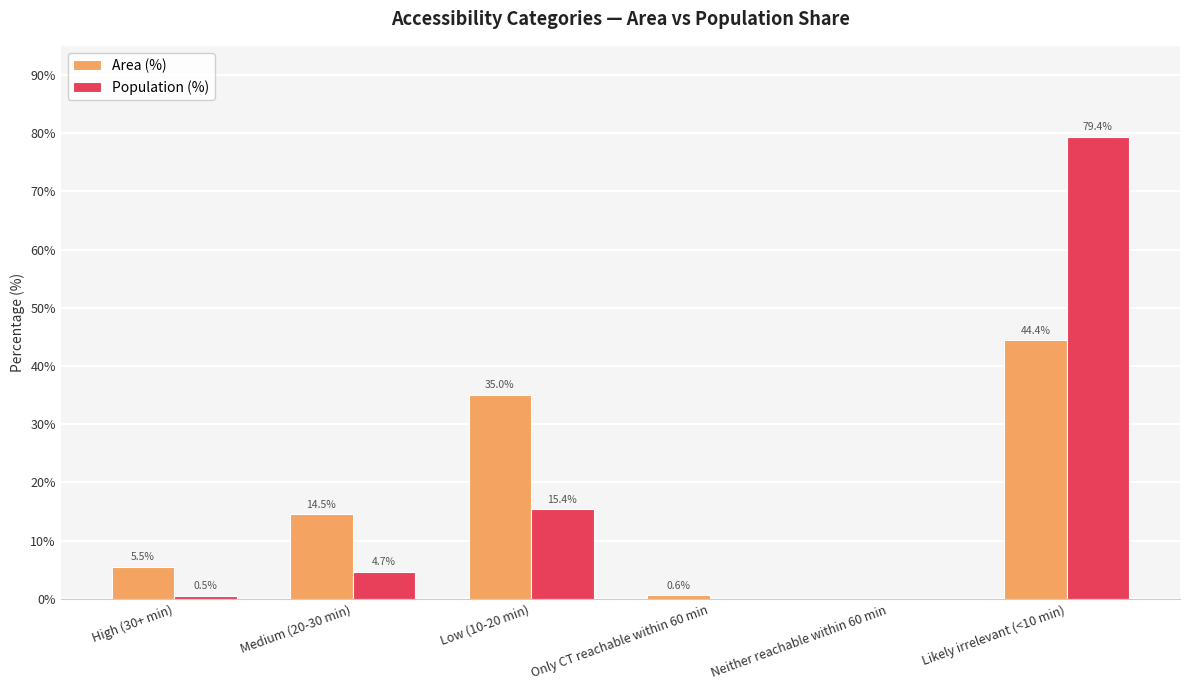

Where is Area (%) nearest to the value 22?

Medium (20-30 min)